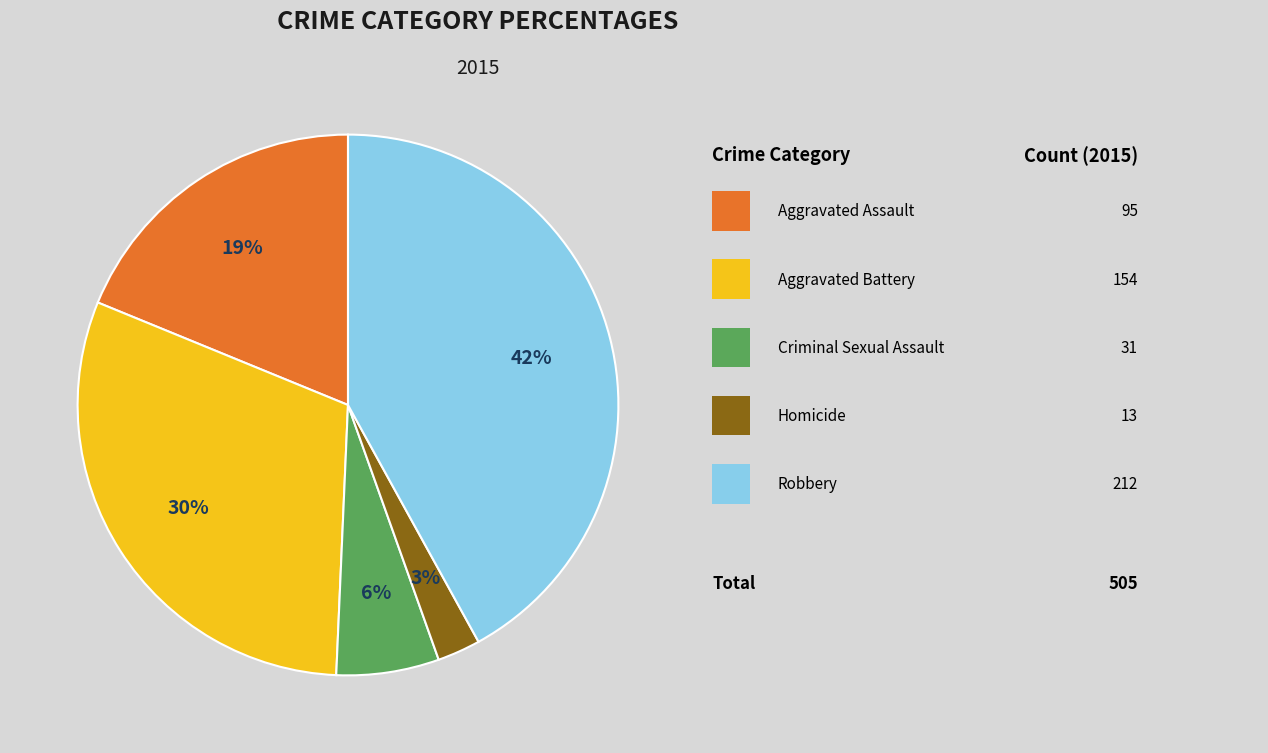

To the nearest percent, what is the difference between the largest and smallest slice percentages?

39%